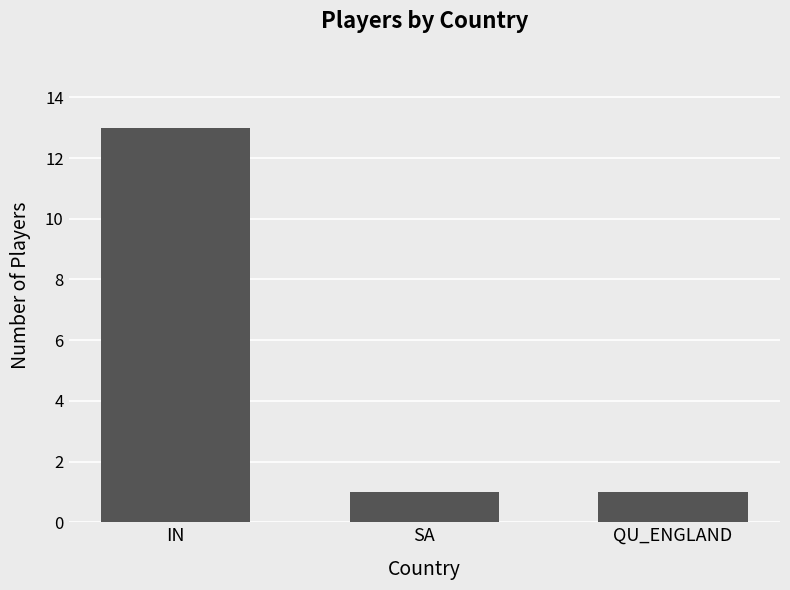

What is the label of the 1st bar from the right?

QU_ENGLAND